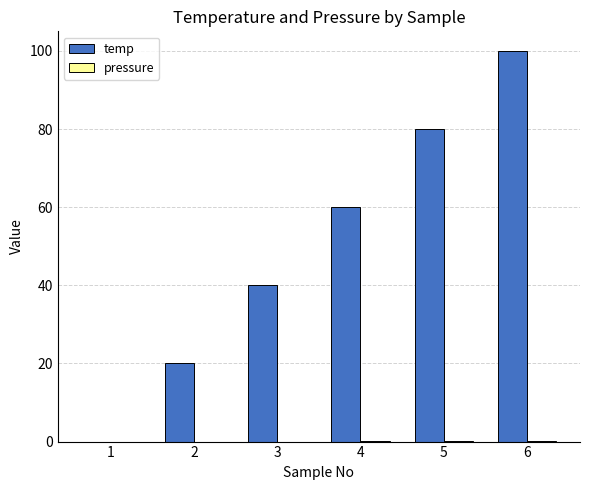

Which series has the largest total across all categories?

temp